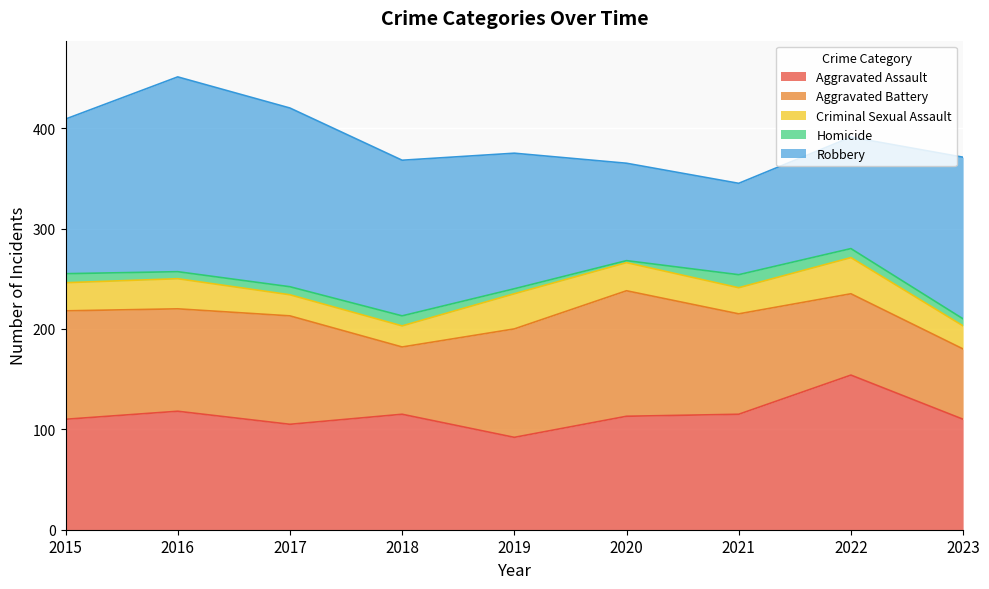

What are all the series names shown in the legend?

Aggravated Assault, Aggravated Battery, Criminal Sexual Assault, Homicide, Robbery